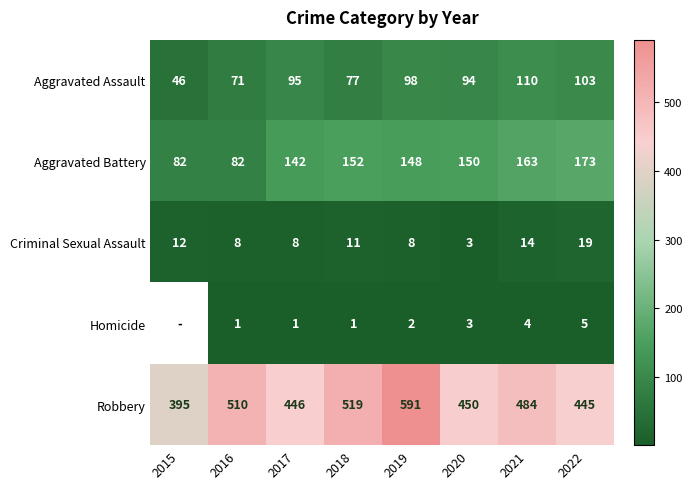

What is the spread (max minus min) of values at 2022?

440